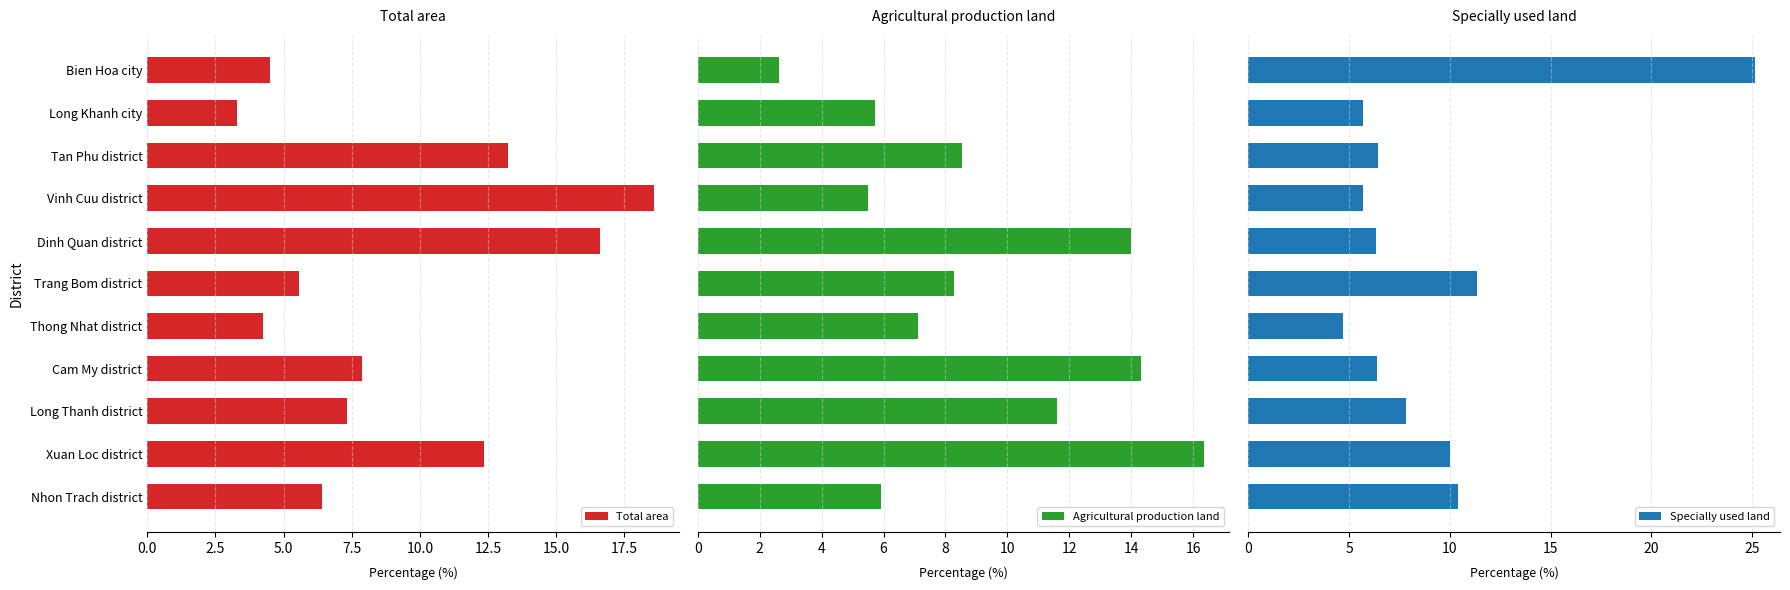

How many distinct data groups are displayed?

3